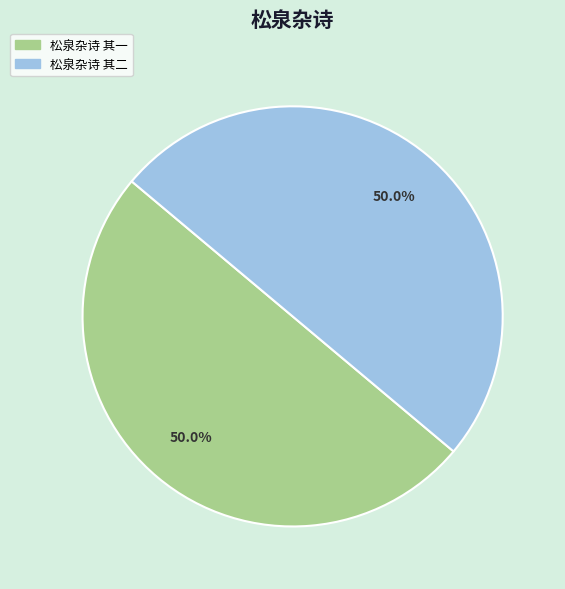

Count the number of slices in the pie.

2